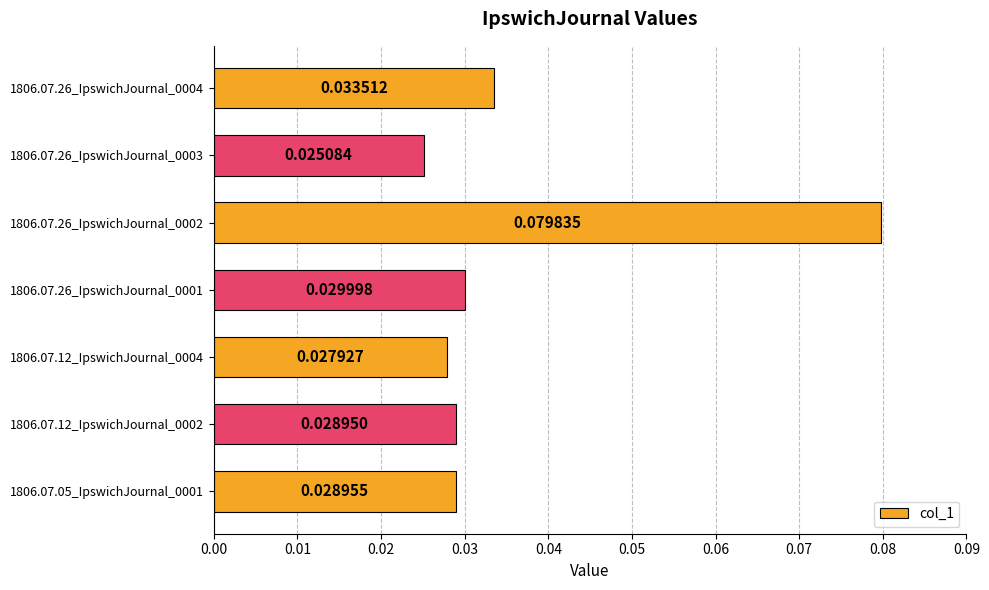

List the labels in order of value, smallest first.

1806.07.26_IpswichJournal_0003, 1806.07.12_IpswichJournal_0004, 1806.07.12_IpswichJournal_0002, 1806.07.05_IpswichJournal_0001, 1806.07.26_IpswichJournal_0001, 1806.07.26_IpswichJournal_0004, 1806.07.26_IpswichJournal_0002